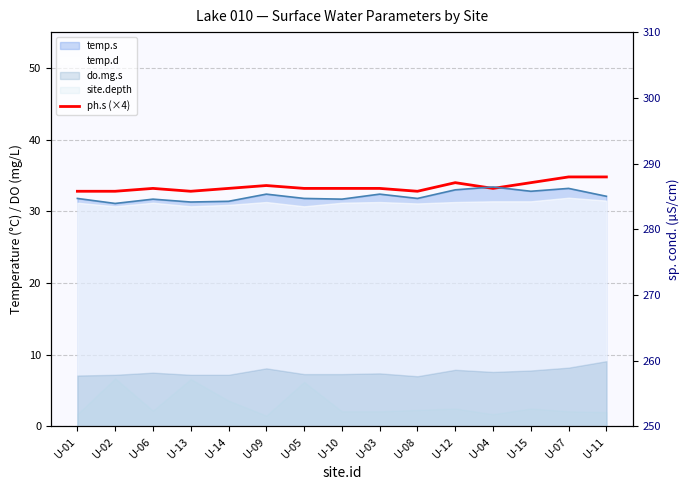

Does the chart display data point markers on the line(s)?

No